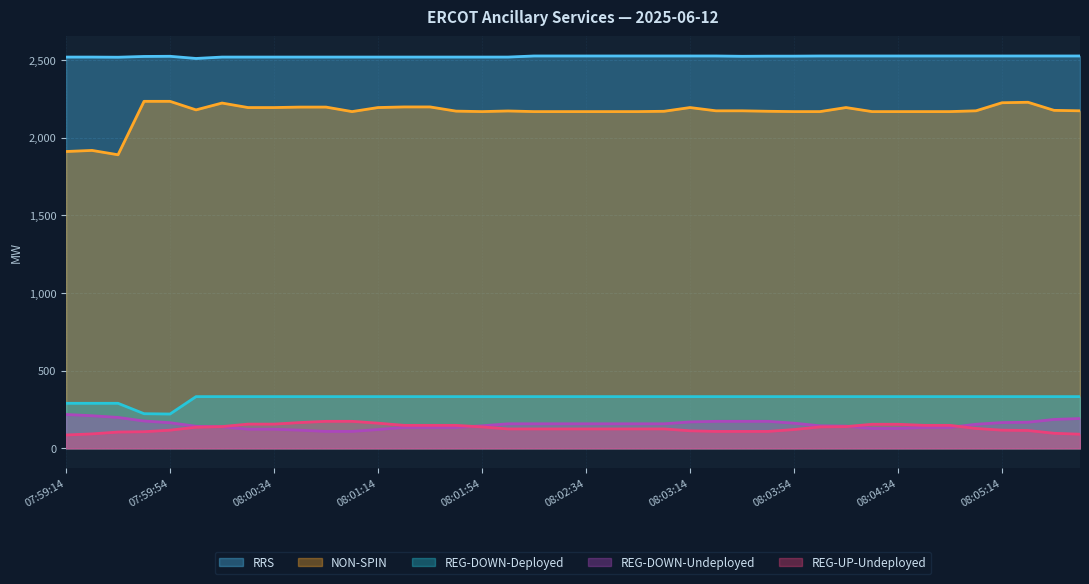

Where is the first local maximum for NON-SPIN?

07:59:26